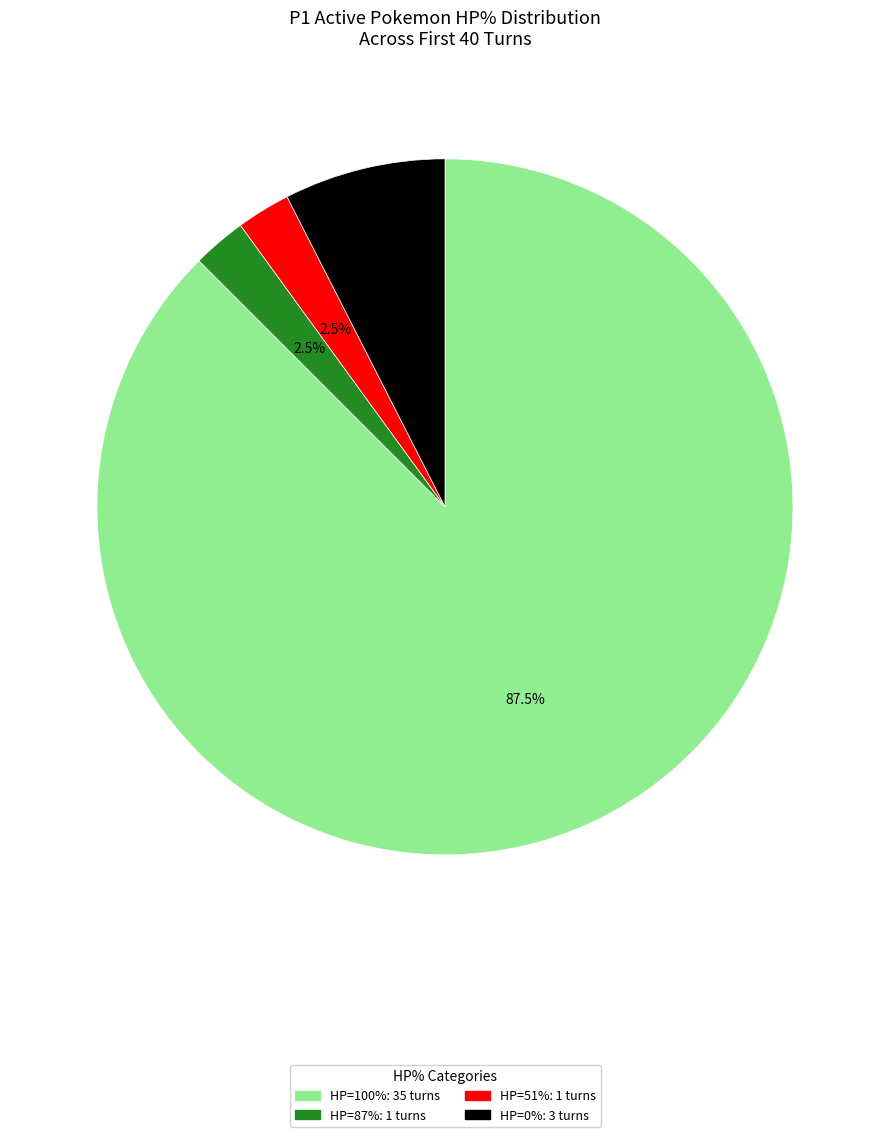

To the nearest percent, what is the average slice percentage?

25%